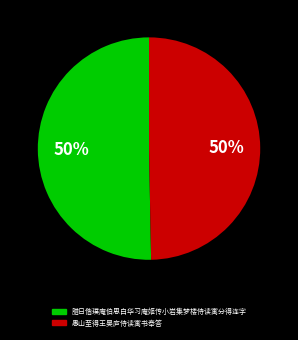

What is the ratio of the value at 愚山至得王昊庐侍读寓书奉答 to the value at 腊日偕璞庵伯思白华习庵姬传小岩集梦楼侍读寓分得连字?

1.0